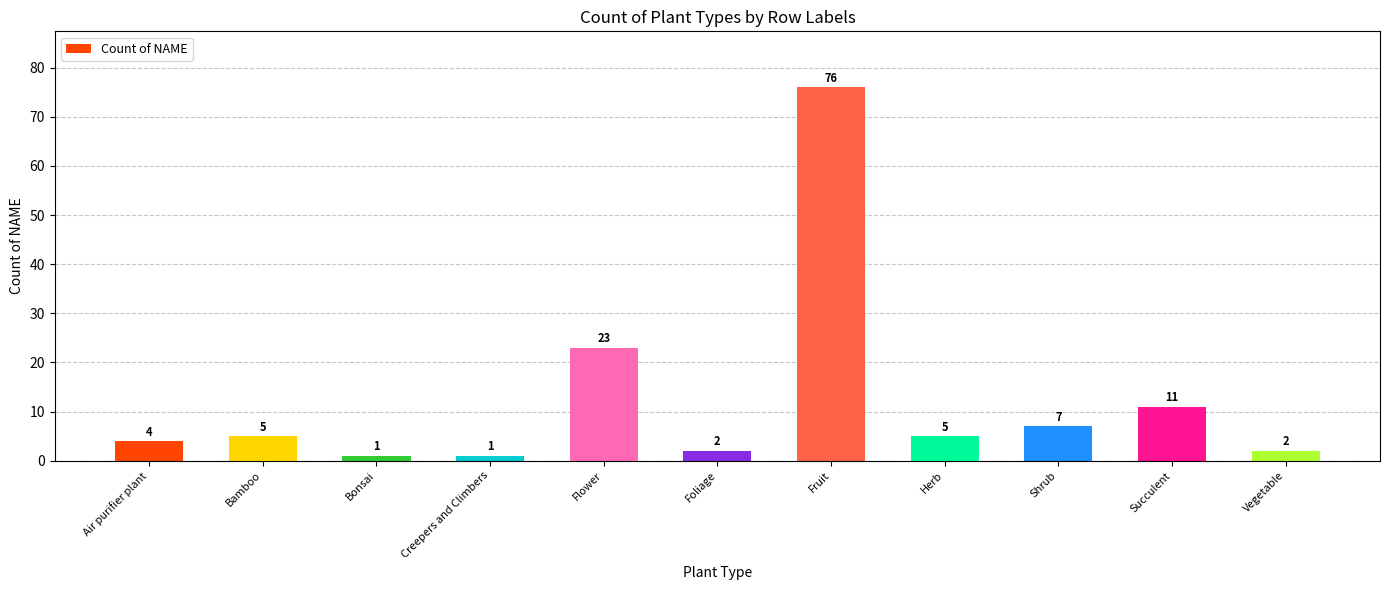

Is it true that the value at Air purifier plant is 7?

False